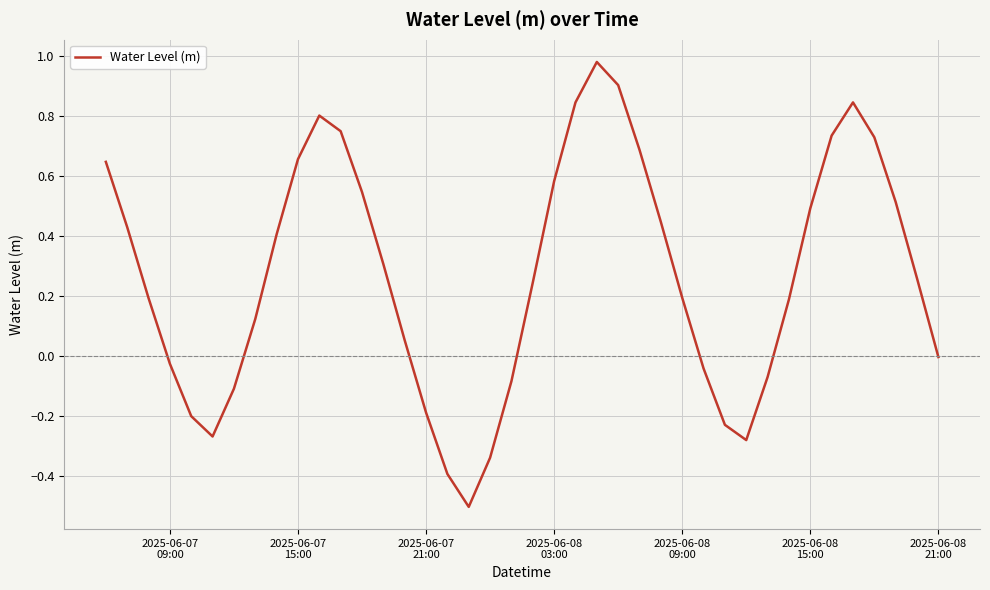

What is the difference between the maximum and minimum values?

1.5